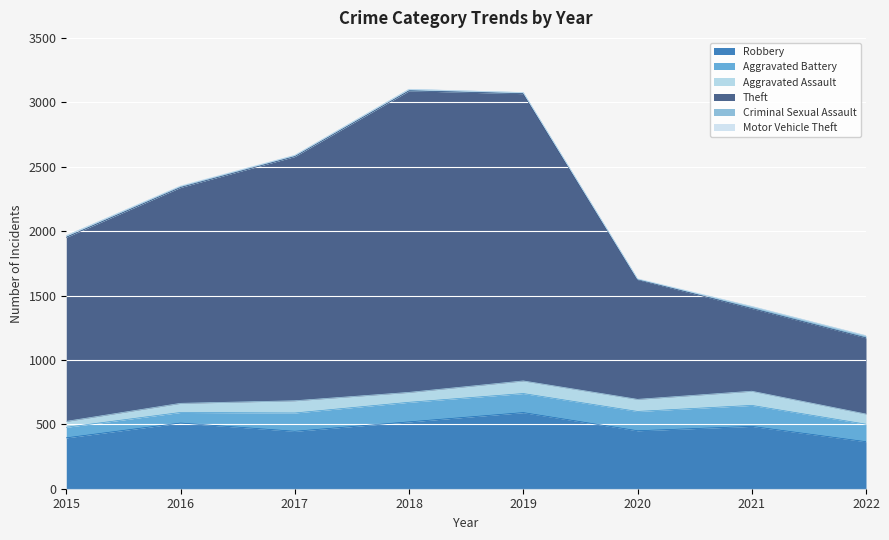

What is the average value of the Robbery series?

470